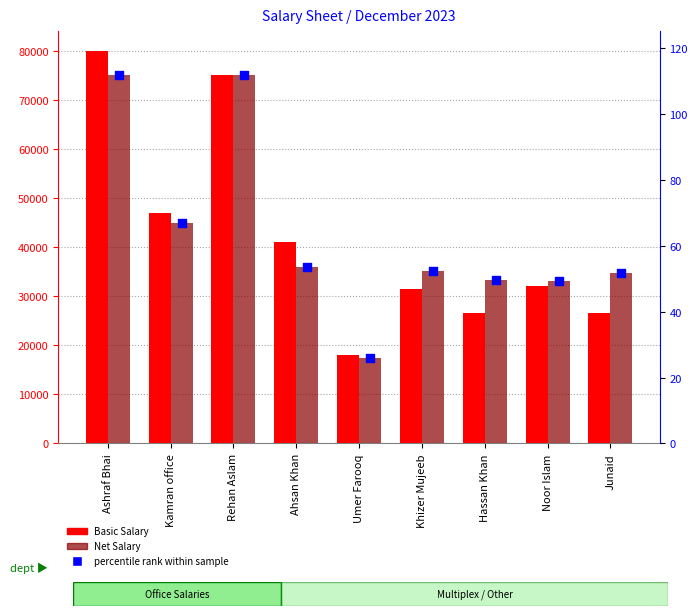

At which category is the sum across all series the highest?

Ashraf Bhai